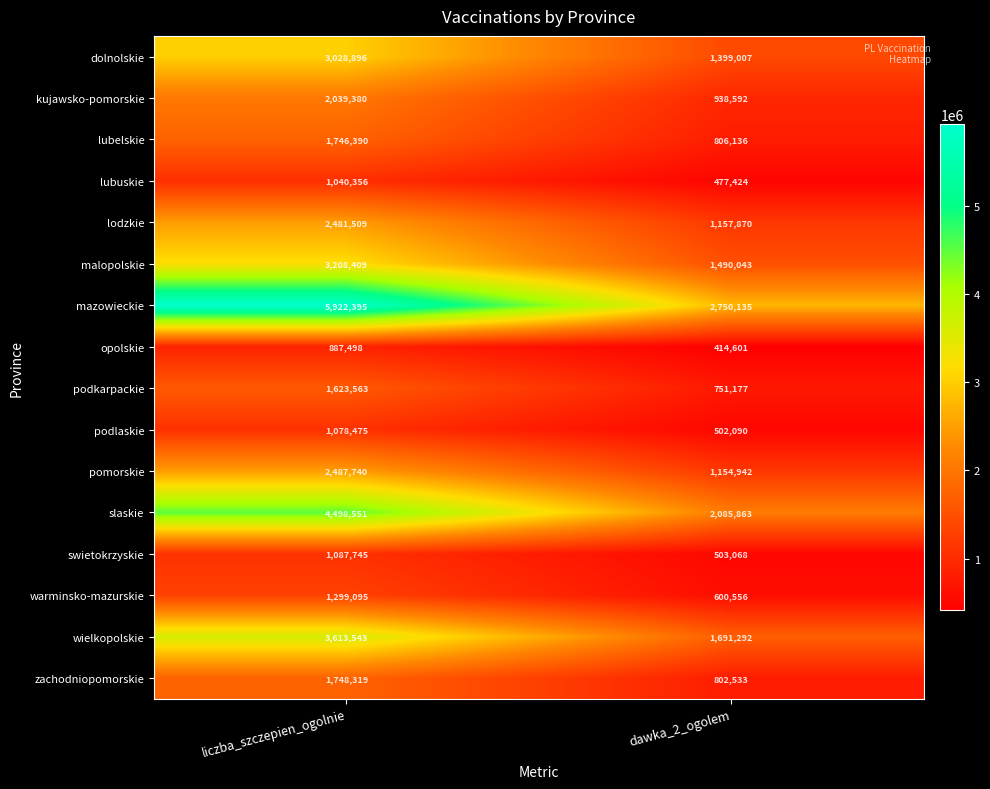

The warminsko-mazurskie series shows 600556 at dawka_2_ogolem. True or false?

True